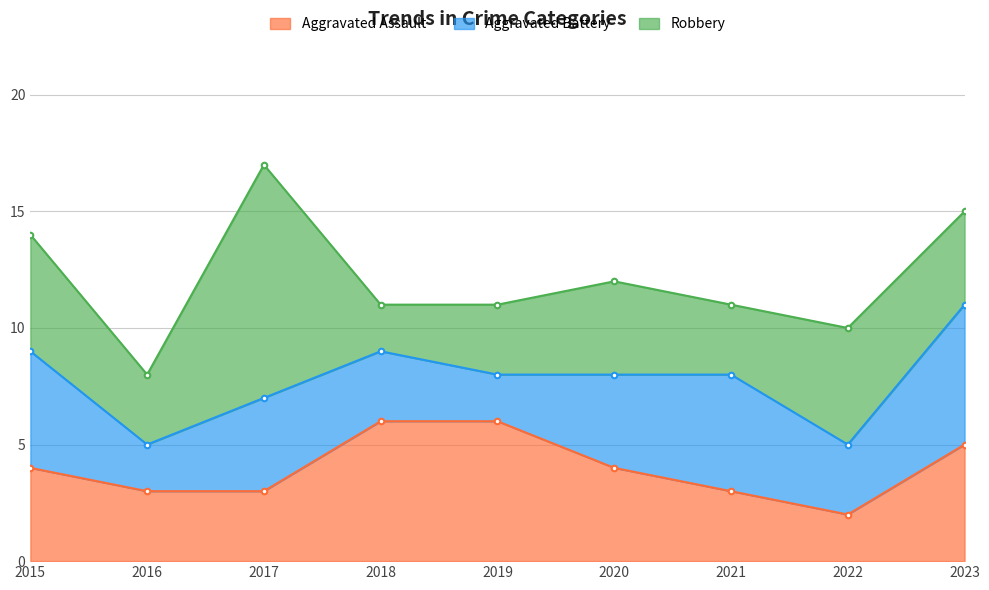

Is the value of Robbery at 2016 greater than the value of Aggravated Assault at 2015?

No